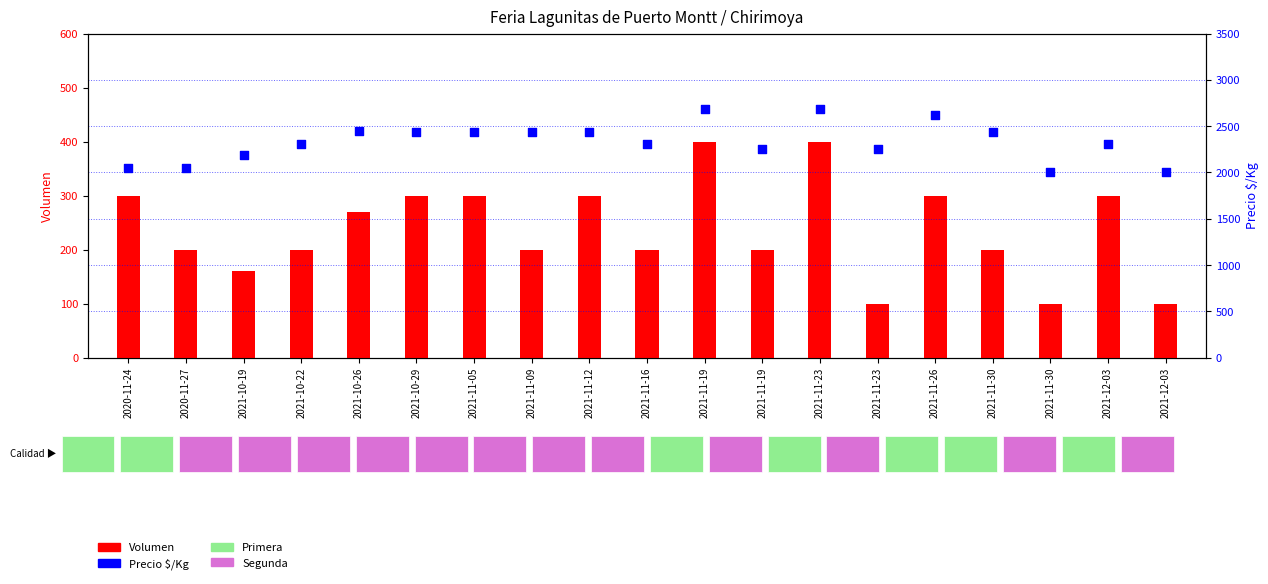

What are all the series names shown in the legend?

Volumen, Precio $/Kg